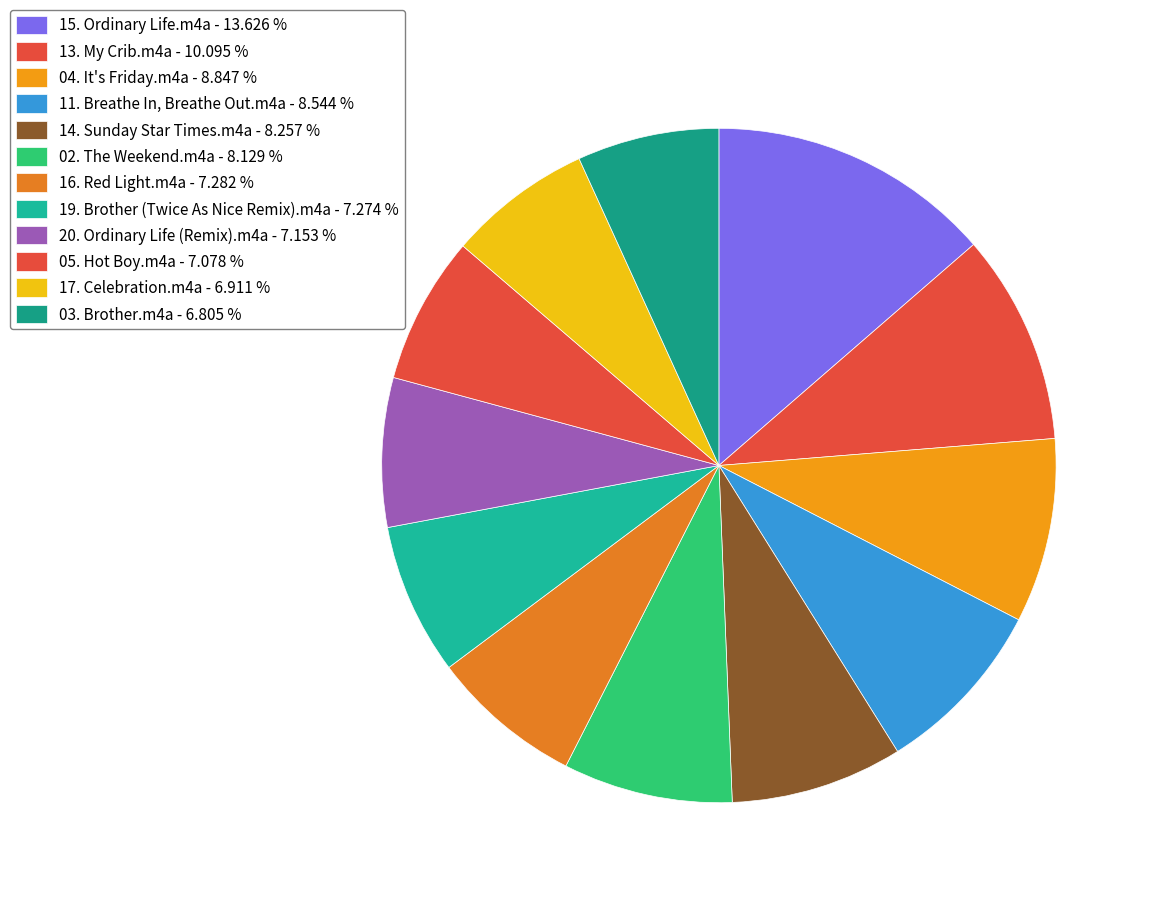

How much of the chart is everything except 15. Ordinary Life.m4a?

86.4%